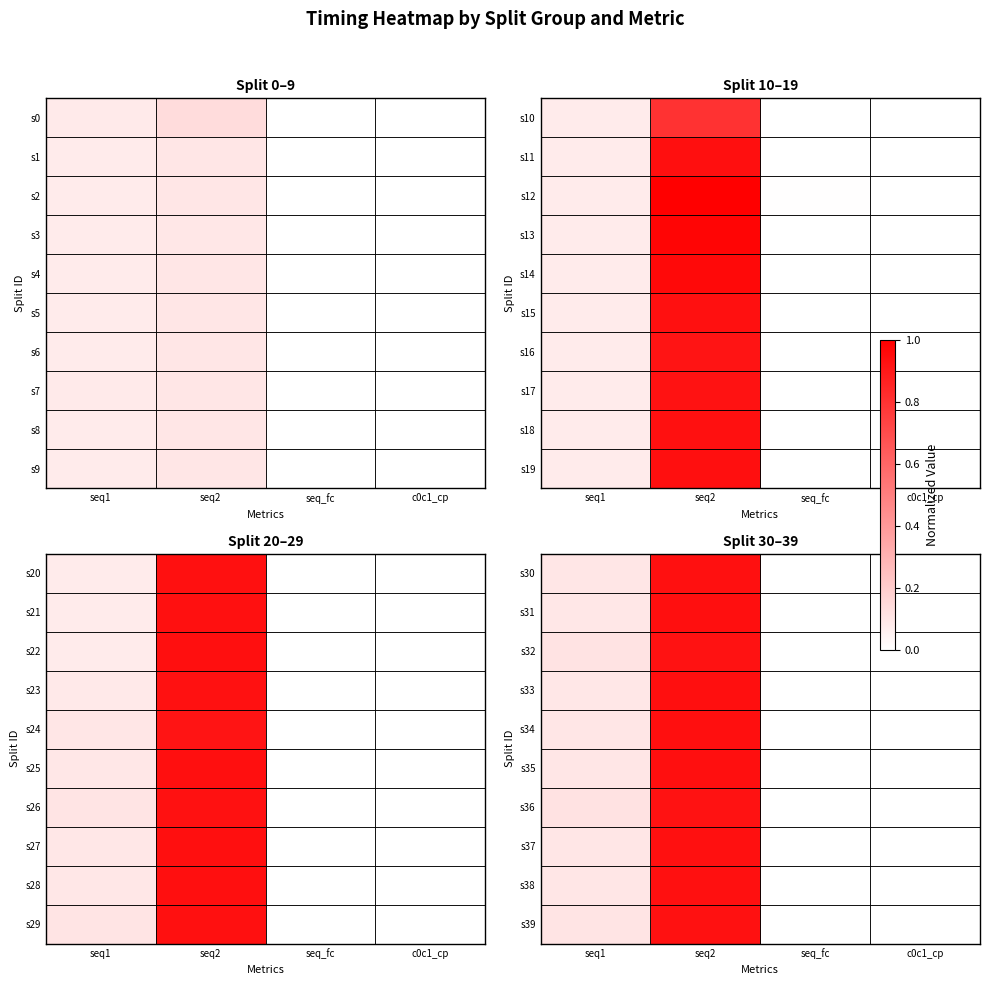

What is the difference between the s39 values at seq_fc and seq1?

0.1